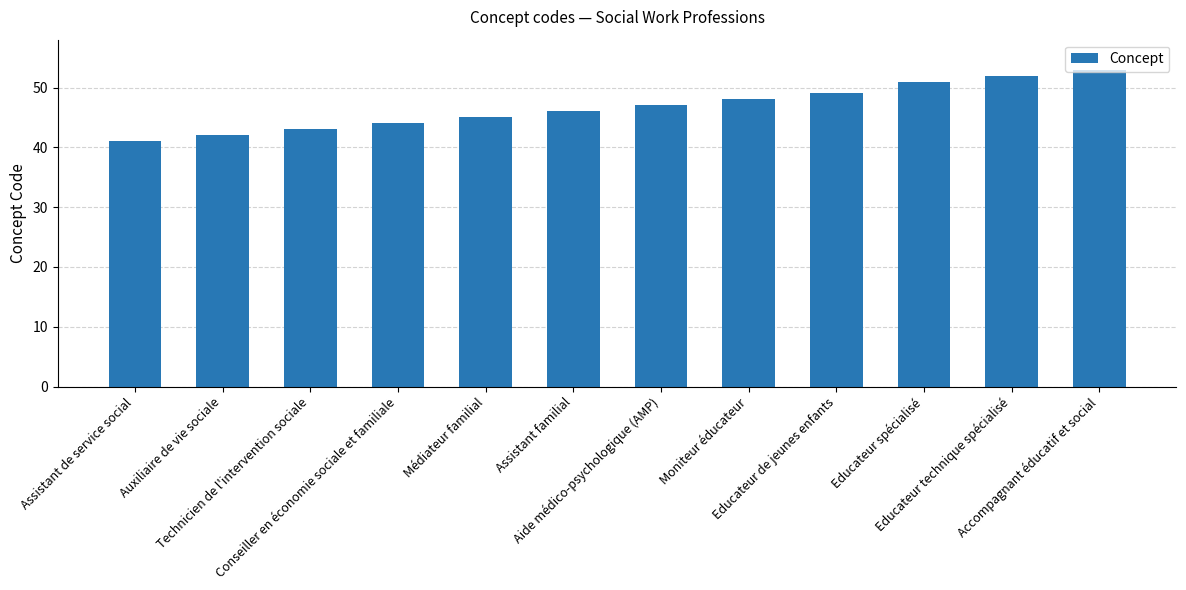

What is the approximate value at Moniteur éducateur?

48